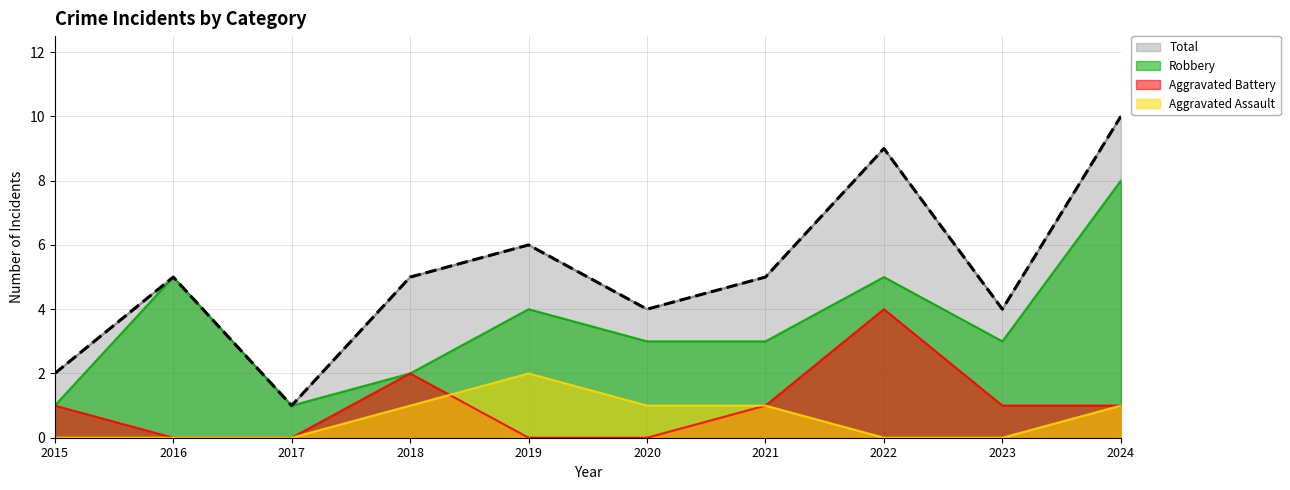

Where is Aggravated Assault nearest to the value 1?

2018